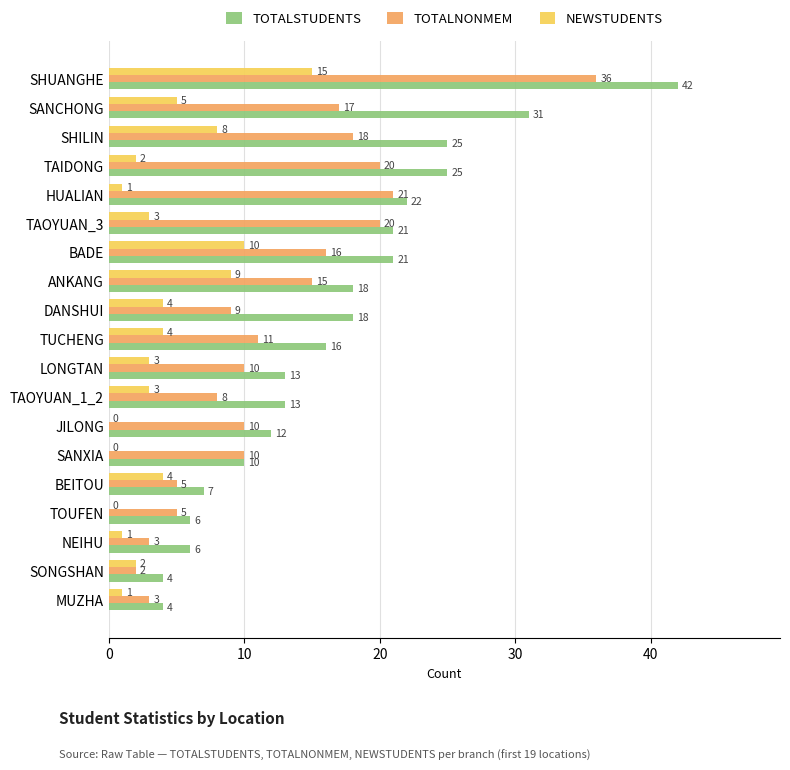

Which series changed the most between MUZHA and JILONG?

TOTALSTUDENTS